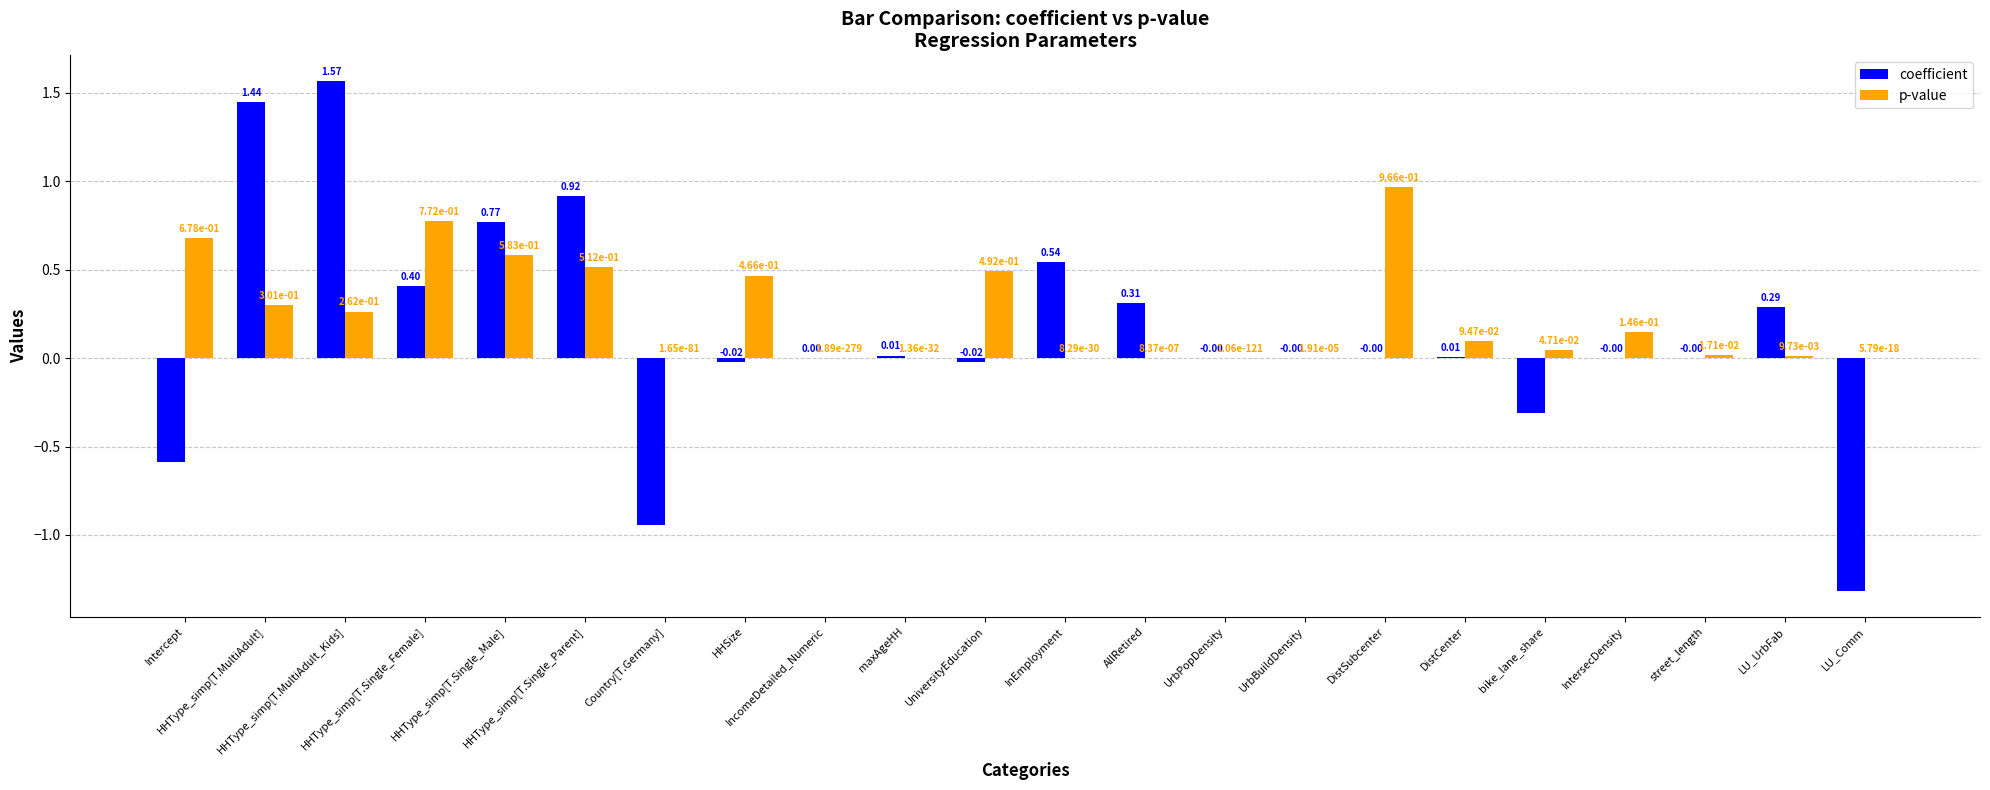

How many groups of bars are there?

22